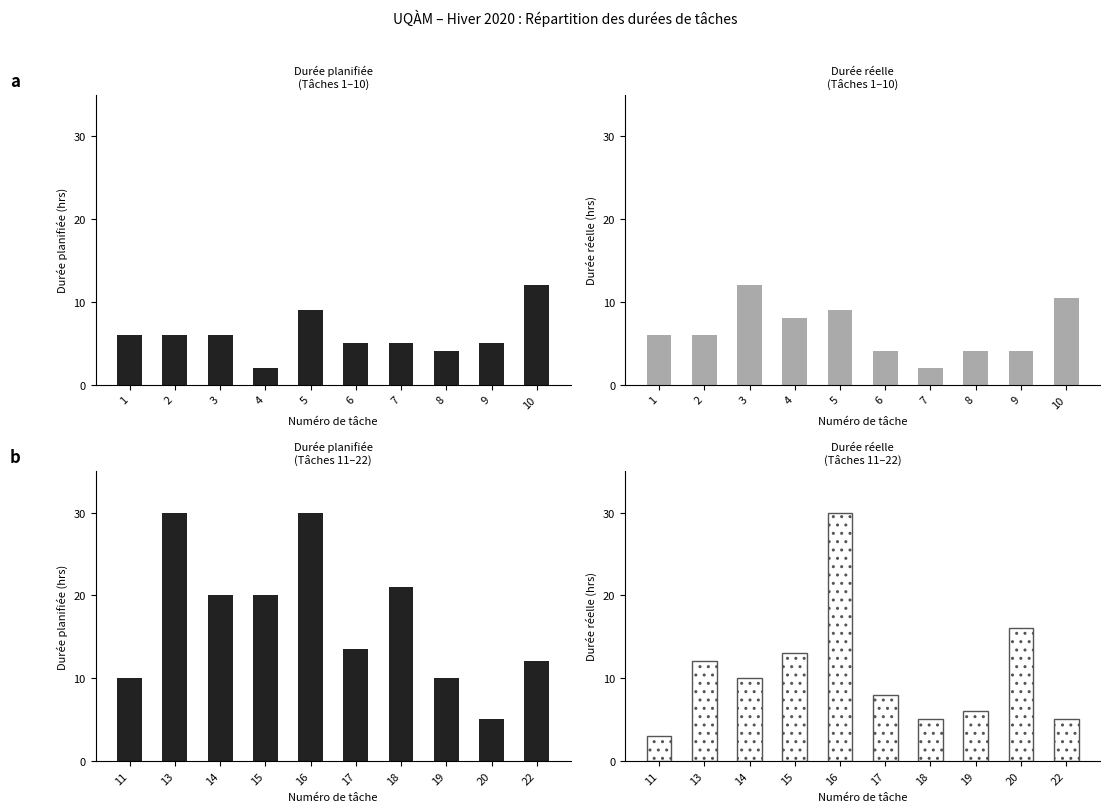

Which series has the widest spread of values?

Durée réelle